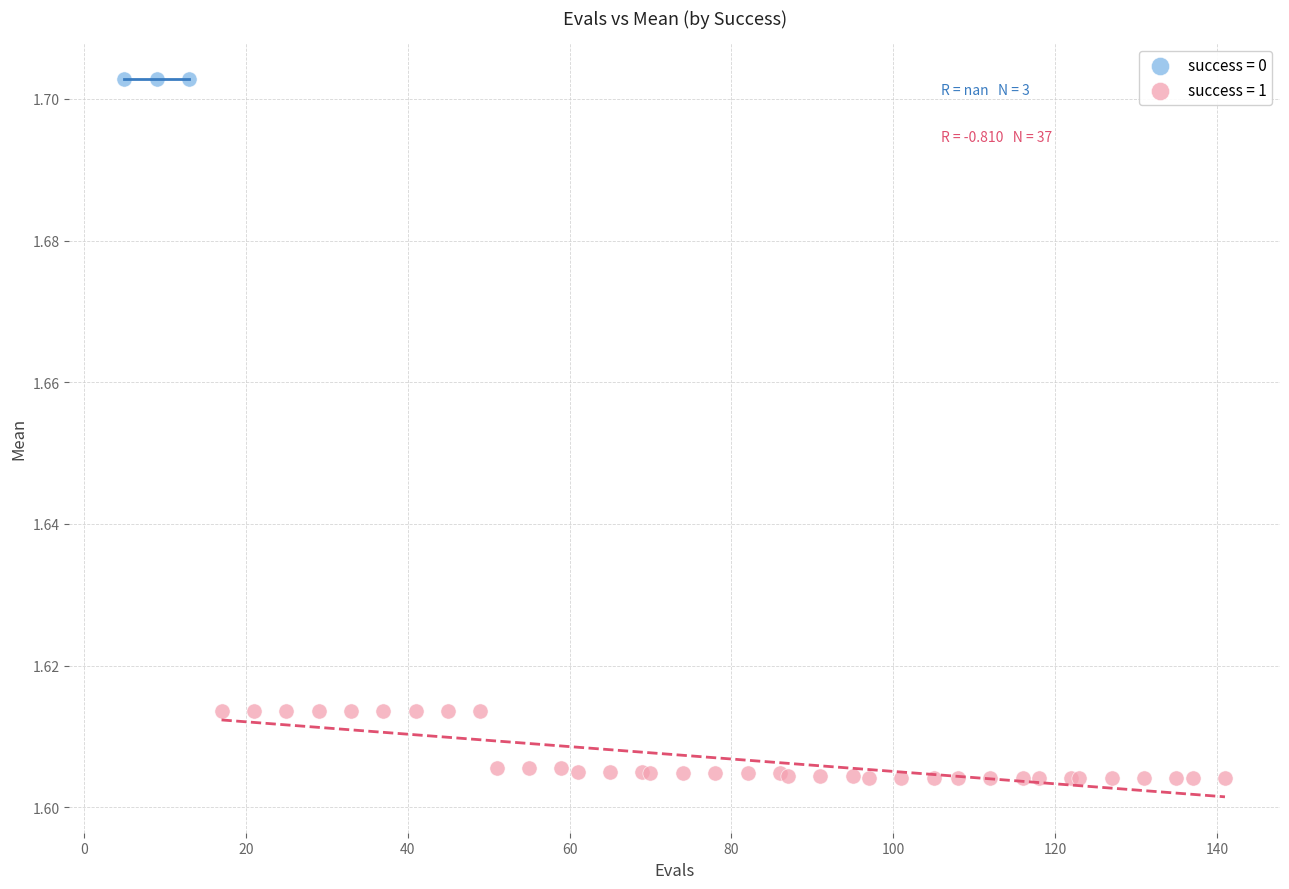

Which series reaches the maximum Y coordinate?

success = 0